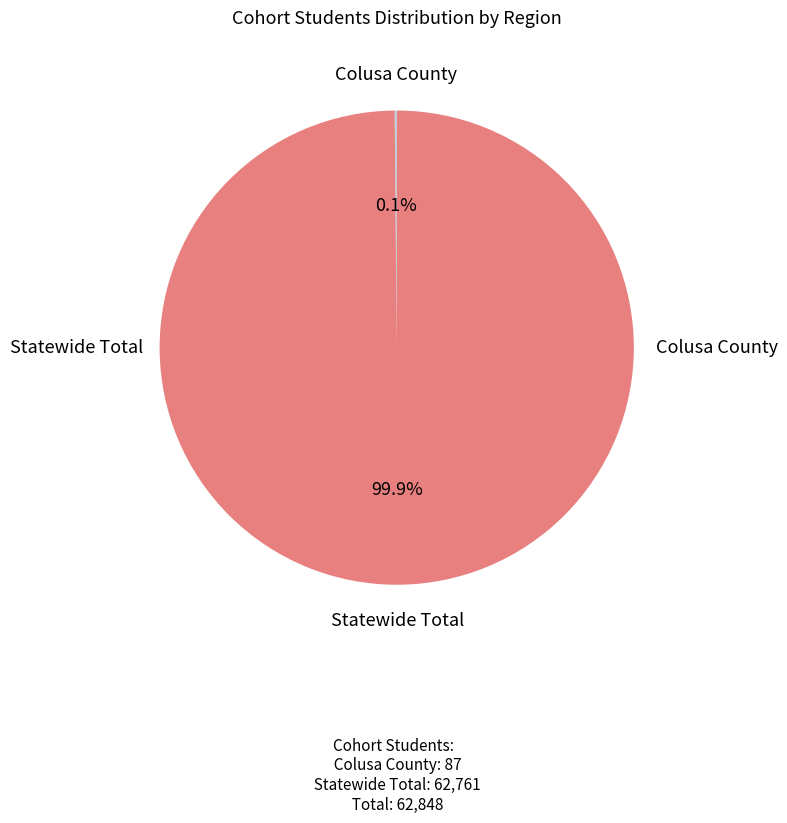

Which slice is the largest?

Statewide Total